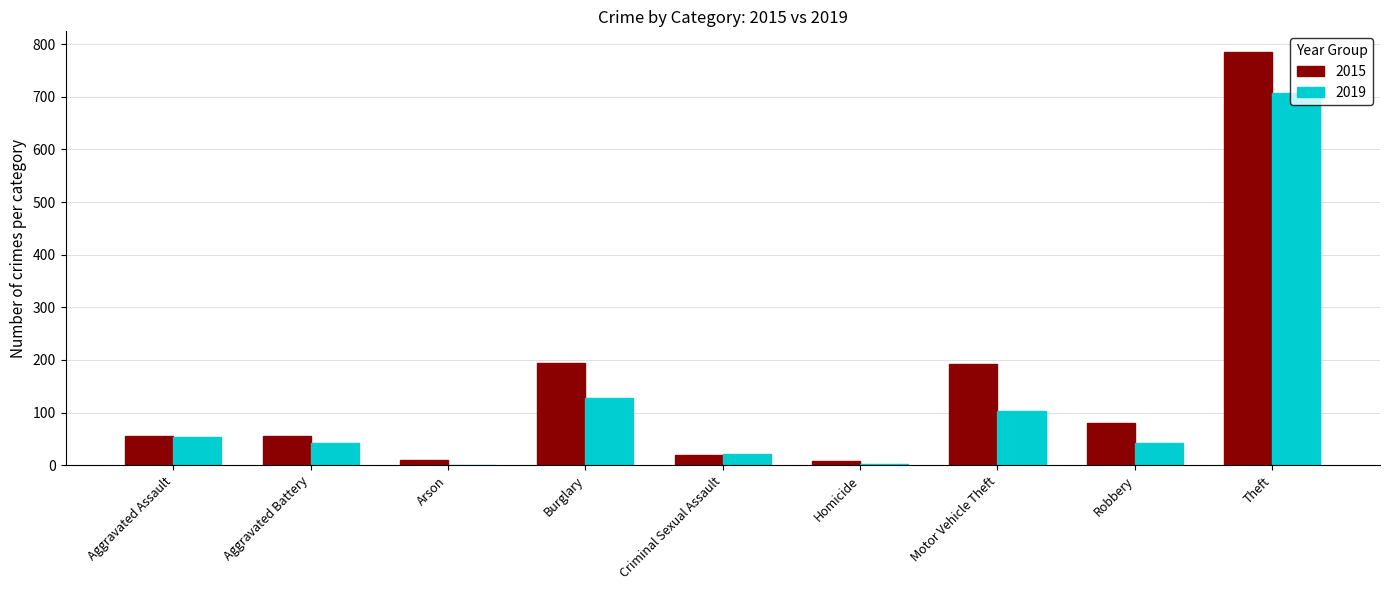

Is the value of 2019 at Aggravated Assault greater than the value of 2015 at Robbery?

No